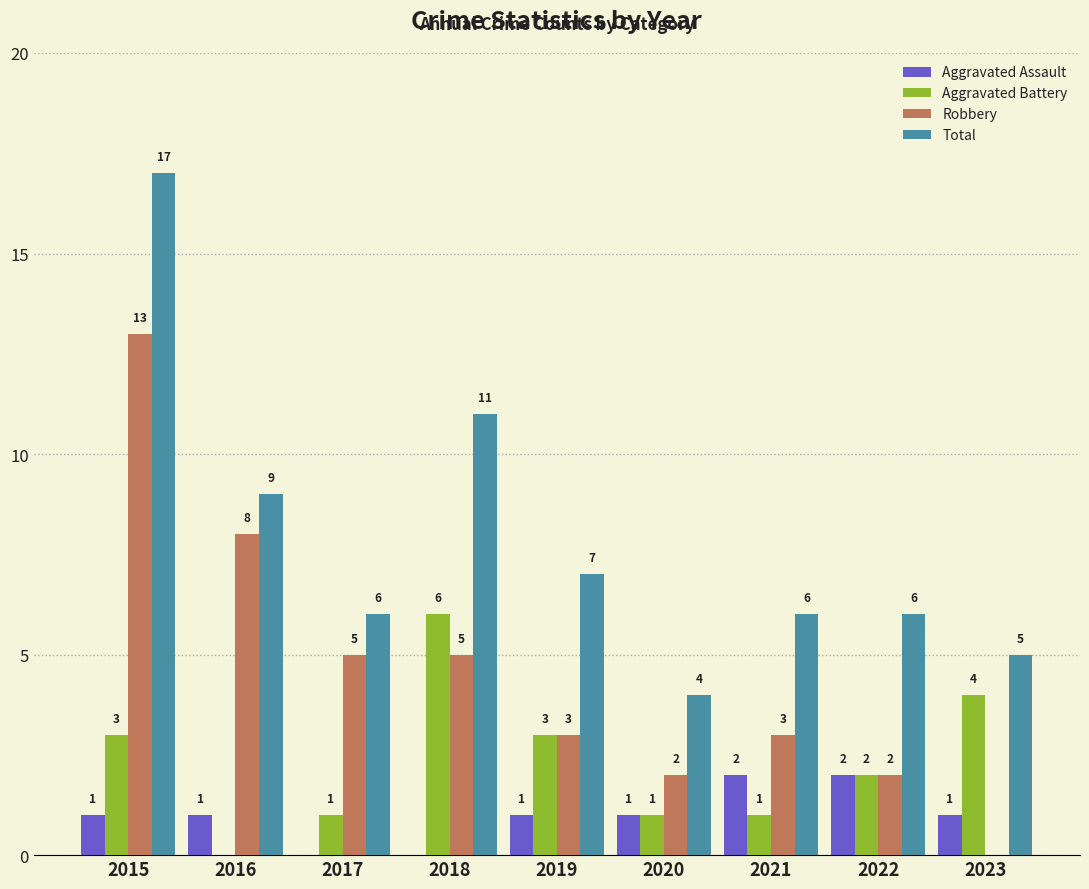

The value of Total at 2016 is 9. True or false?

True